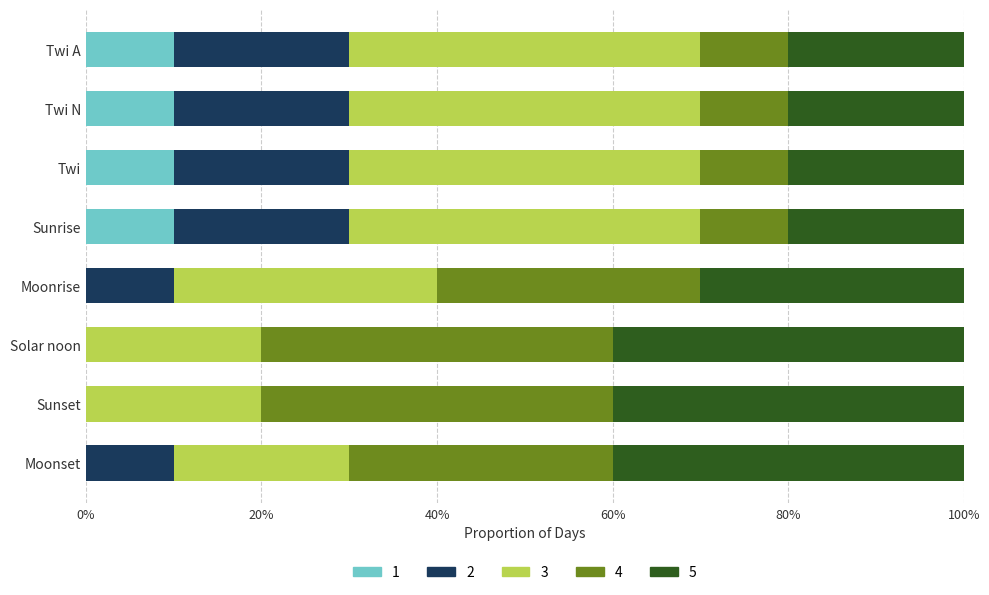

Count the 2 values in the range 0 to 1.

8